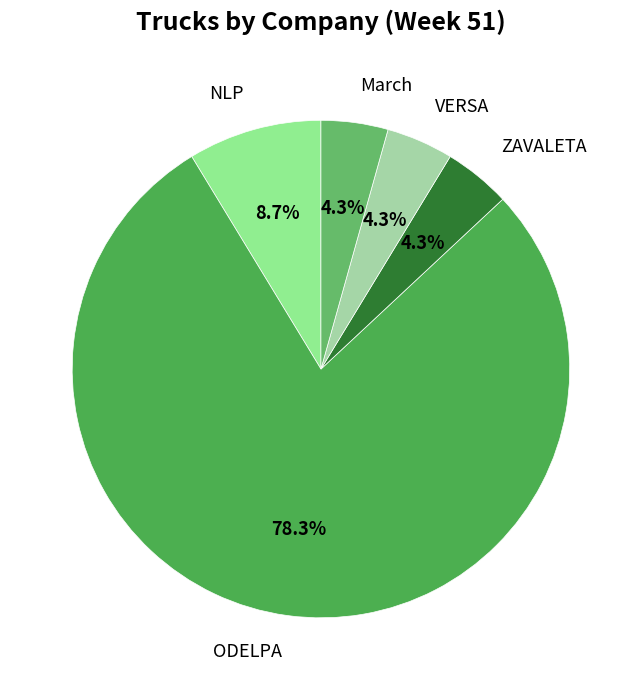

To the nearest percent, what percentage of the pie is VERSA?

4%